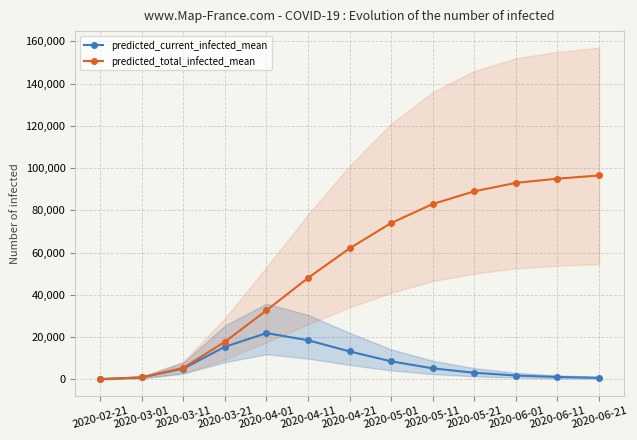

What is the difference between the highest and lowest values at 2020-05-11?

77800